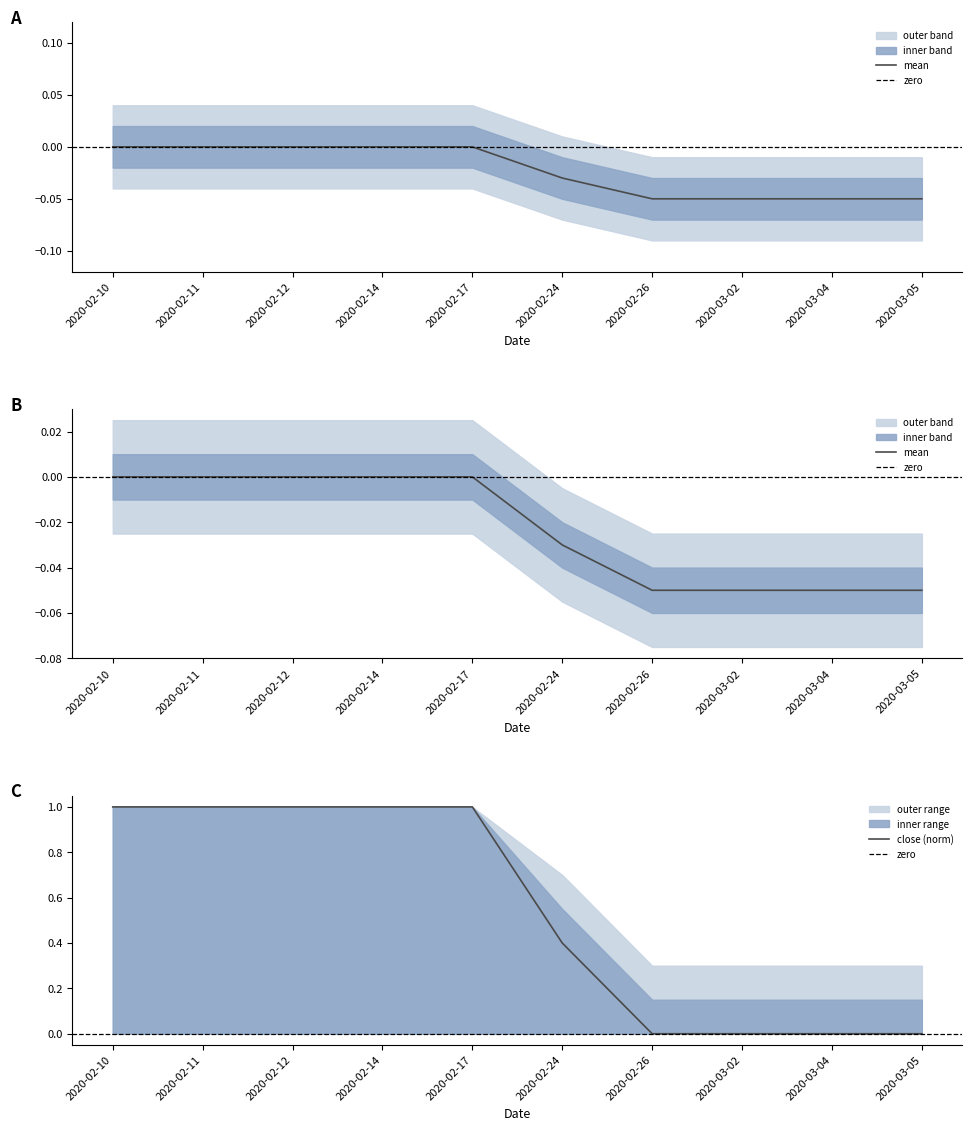

What is the minimum value shown in the chart?

-0.1